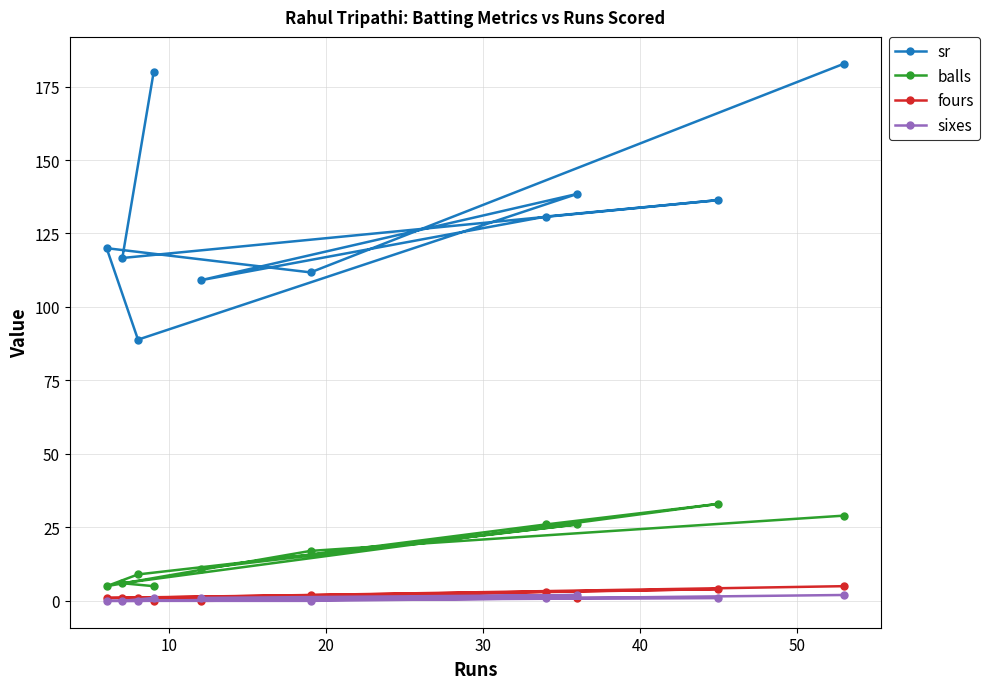

Which series has the widest spread of values?

sr